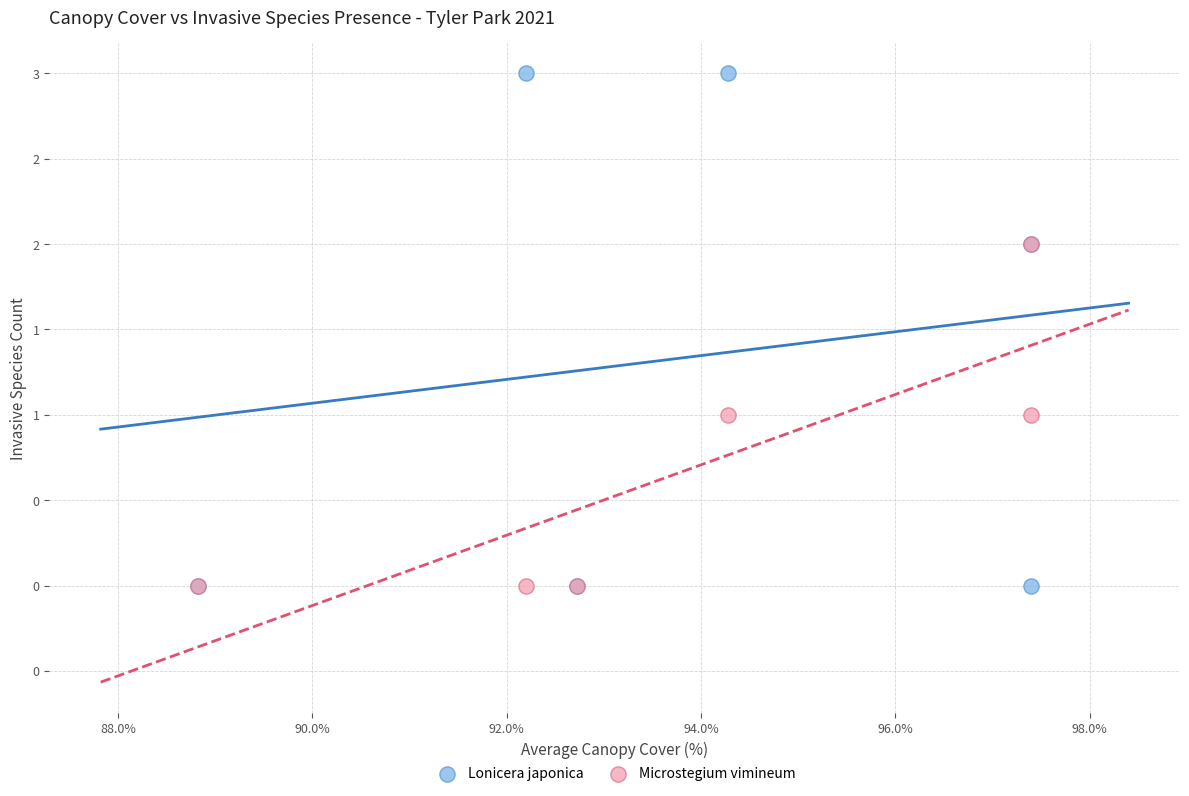

What are all the series names shown in the legend?

Lonicera japonica, Microstegium vimineum